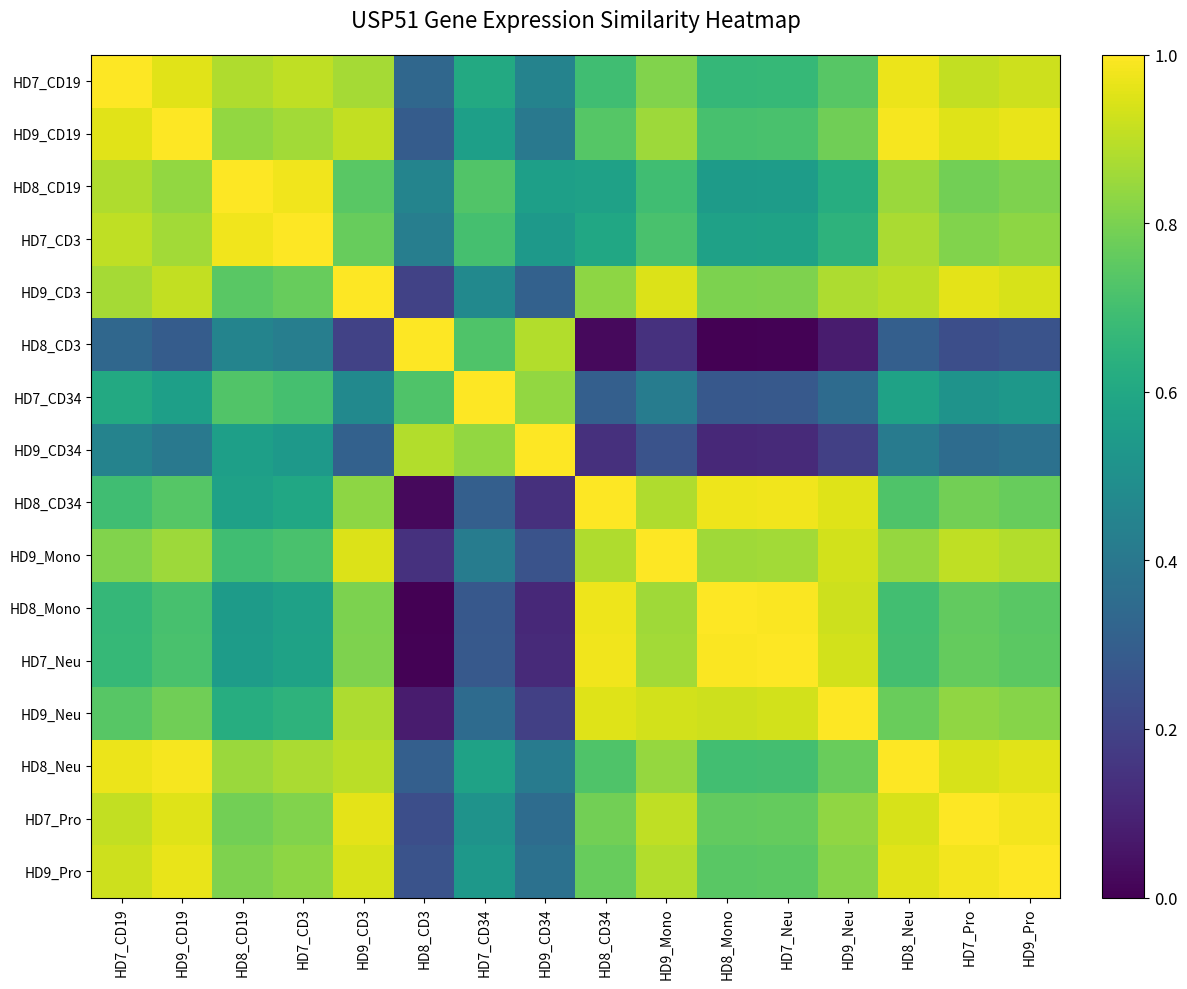

Reading left to right, what are all the values shown in this chart?

HD7_CD19: HD7_CD19=1.0	HD9_CD19=1.0	HD8_CD19=0.9	HD7_CD3=0.9	HD9_CD3=0.9	HD8_CD3=0.3	HD7_CD34=0.6	HD9_CD34=0.4	HD8_CD34=0.7	HD9_Mono=0.8	HD8_Mono=0.7	HD7_Neu=0.7	HD9_Neu=0.7	HD8_Neu=1.0	HD7_Pro=0.9	HD9_Pro=0.9
HD9_CD19: HD7_CD19=1.0	HD9_CD19=1.0	HD8_CD19=0.8	HD7_CD3=0.9	HD9_CD3=0.9	HD8_CD3=0.3	HD7_CD34=0.6	HD9_CD34=0.4	HD8_CD34=0.7	HD9_Mono=0.9	HD8_Mono=0.7	HD7_Neu=0.7	HD9_Neu=0.8	HD8_Neu=1.0	HD7_Pro=0.9	HD9_Pro=1.0
HD8_CD19: HD7_CD19=0.9	HD9_CD19=0.8	HD8_CD19=1.0	HD7_CD3=1.0	HD9_CD3=0.7	HD8_CD3=0.5	HD7_CD34=0.7	HD9_CD34=0.6	HD8_CD34=0.6	HD9_Mono=0.7	HD8_Mono=0.5	HD7_Neu=0.6	HD9_Neu=0.6	HD8_Neu=0.8	HD7_Pro=0.8	HD9_Pro=0.8
HD7_CD3: HD7_CD19=0.9	HD9_CD19=0.9	HD8_CD19=1.0	HD7_CD3=1.0	HD9_CD3=0.8	HD8_CD3=0.4	HD7_CD34=0.7	HD9_CD34=0.5	HD8_CD34=0.6	HD9_Mono=0.7	HD8_Mono=0.6	HD7_Neu=0.6	HD9_Neu=0.6	HD8_Neu=0.9	HD7_Pro=0.8	HD9_Pro=0.8
HD9_CD3: HD7_CD19=0.9	HD9_CD19=0.9	HD8_CD19=0.7	HD7_CD3=0.8	HD9_CD3=1.0	HD8_CD3=0.2	HD7_CD34=0.5	HD9_CD34=0.3	HD8_CD34=0.8	HD9_Mono=0.9	HD8_Mono=0.8	HD7_Neu=0.8	HD9_Neu=0.9	HD8_Neu=0.9	HD7_Pro=1.0	HD9_Pro=0.9
HD8_CD3: HD7_CD19=0.3	HD9_CD19=0.3	HD8_CD19=0.5	HD7_CD3=0.4	HD9_CD3=0.2	HD8_CD3=1.0	HD7_CD34=0.7	HD9_CD34=0.9	HD8_CD34=0.0	HD9_Mono=0.1	HD8_Mono=0.0	HD7_Neu=0.0	HD9_Neu=0.1	HD8_Neu=0.3	HD7_Pro=0.2	HD9_Pro=0.3
HD7_CD34: HD7_CD19=0.6	HD9_CD19=0.6	HD8_CD19=0.7	HD7_CD3=0.7	HD9_CD3=0.5	HD8_CD3=0.7	HD7_CD34=1.0	HD9_CD34=0.8	HD8_CD34=0.3	HD9_Mono=0.4	HD8_Mono=0.3	HD7_Neu=0.3	HD9_Neu=0.4	HD8_Neu=0.6	HD7_Pro=0.5	HD9_Pro=0.5
HD9_CD34: HD7_CD19=0.4	HD9_CD19=0.4	HD8_CD19=0.6	HD7_CD3=0.5	HD9_CD3=0.3	HD8_CD3=0.9	HD7_CD34=0.8	HD9_CD34=1.0	HD8_CD34=0.1	HD9_Mono=0.3	HD8_Mono=0.1	HD7_Neu=0.1	HD9_Neu=0.2	HD8_Neu=0.4	HD7_Pro=0.4	HD9_Pro=0.4
HD8_CD34: HD7_CD19=0.7	HD9_CD19=0.7	HD8_CD19=0.6	HD7_CD3=0.6	HD9_CD3=0.8	HD8_CD3=0.0	HD7_CD34=0.3	HD9_CD34=0.1	HD8_CD34=1.0	HD9_Mono=0.9	HD8_Mono=1.0	HD7_Neu=1.0	HD9_Neu=1.0	HD8_Neu=0.7	HD7_Pro=0.8	HD9_Pro=0.8
HD9_Mono: HD7_CD19=0.8	HD9_CD19=0.9	HD8_CD19=0.7	HD7_CD3=0.7	HD9_CD3=0.9	HD8_CD3=0.1	HD7_CD34=0.4	HD9_CD34=0.3	HD8_CD34=0.9	HD9_Mono=1.0	HD8_Mono=0.9	HD7_Neu=0.9	HD9_Neu=0.9	HD8_Neu=0.8	HD7_Pro=0.9	HD9_Pro=0.9
HD8_Mono: HD7_CD19=0.7	HD9_CD19=0.7	HD8_CD19=0.5	HD7_CD3=0.6	HD9_CD3=0.8	HD8_CD3=0.0	HD7_CD34=0.3	HD9_CD34=0.1	HD8_CD34=1.0	HD9_Mono=0.9	HD8_Mono=1.0	HD7_Neu=1.0	HD9_Neu=0.9	HD8_Neu=0.7	HD7_Pro=0.8	HD9_Pro=0.7
HD7_Neu: HD7_CD19=0.7	HD9_CD19=0.7	HD8_CD19=0.6	HD7_CD3=0.6	HD9_CD3=0.8	HD8_CD3=0.0	HD7_CD34=0.3	HD9_CD34=0.1	HD8_CD34=1.0	HD9_Mono=0.9	HD8_Mono=1.0	HD7_Neu=1.0	HD9_Neu=0.9	HD8_Neu=0.7	HD7_Pro=0.8	HD9_Pro=0.7
HD9_Neu: HD7_CD19=0.7	HD9_CD19=0.8	HD8_CD19=0.6	HD7_CD3=0.6	HD9_CD3=0.9	HD8_CD3=0.1	HD7_CD34=0.4	HD9_CD34=0.2	HD8_CD34=1.0	HD9_Mono=0.9	HD8_Mono=0.9	HD7_Neu=0.9	HD9_Neu=1.0	HD8_Neu=0.8	HD7_Pro=0.8	HD9_Pro=0.8
HD8_Neu: HD7_CD19=1.0	HD9_CD19=1.0	HD8_CD19=0.8	HD7_CD3=0.9	HD9_CD3=0.9	HD8_CD3=0.3	HD7_CD34=0.6	HD9_CD34=0.4	HD8_CD34=0.7	HD9_Mono=0.8	HD8_Mono=0.7	HD7_Neu=0.7	HD9_Neu=0.8	HD8_Neu=1.0	HD7_Pro=0.9	HD9_Pro=1.0
HD7_Pro: HD7_CD19=0.9	HD9_CD19=0.9	HD8_CD19=0.8	HD7_CD3=0.8	HD9_CD3=1.0	HD8_CD3=0.2	HD7_CD34=0.5	HD9_CD34=0.4	HD8_CD34=0.8	HD9_Mono=0.9	HD8_Mono=0.8	HD7_Neu=0.8	HD9_Neu=0.8	HD8_Neu=0.9	HD7_Pro=1.0	HD9_Pro=1.0
HD9_Pro: HD7_CD19=0.9	HD9_CD19=1.0	HD8_CD19=0.8	HD7_CD3=0.8	HD9_CD3=0.9	HD8_CD3=0.3	HD7_CD34=0.5	HD9_CD34=0.4	HD8_CD34=0.8	HD9_Mono=0.9	HD8_Mono=0.7	HD7_Neu=0.7	HD9_Neu=0.8	HD8_Neu=1.0	HD7_Pro=1.0	HD9_Pro=1.0